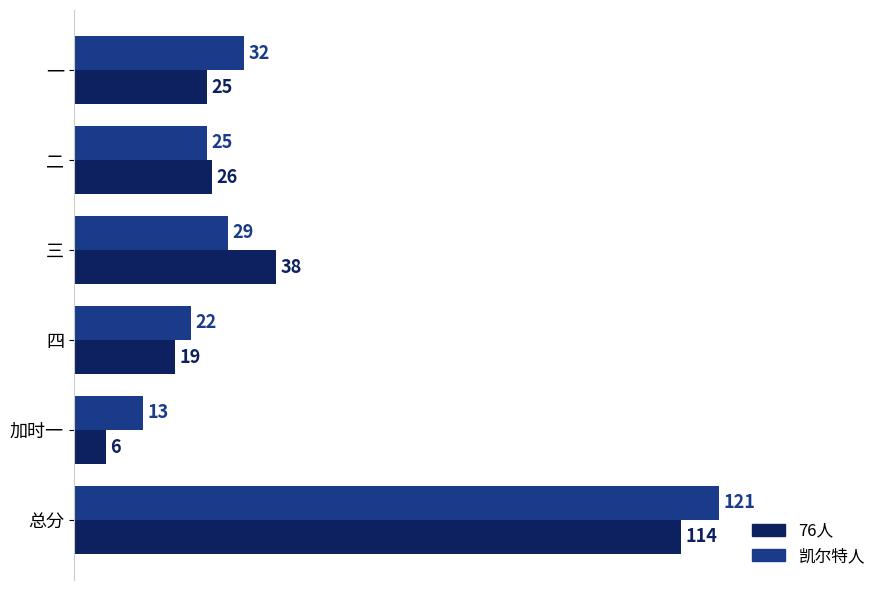

Rank the series at 三 from lowest to highest value.

凯尔特人, 76人